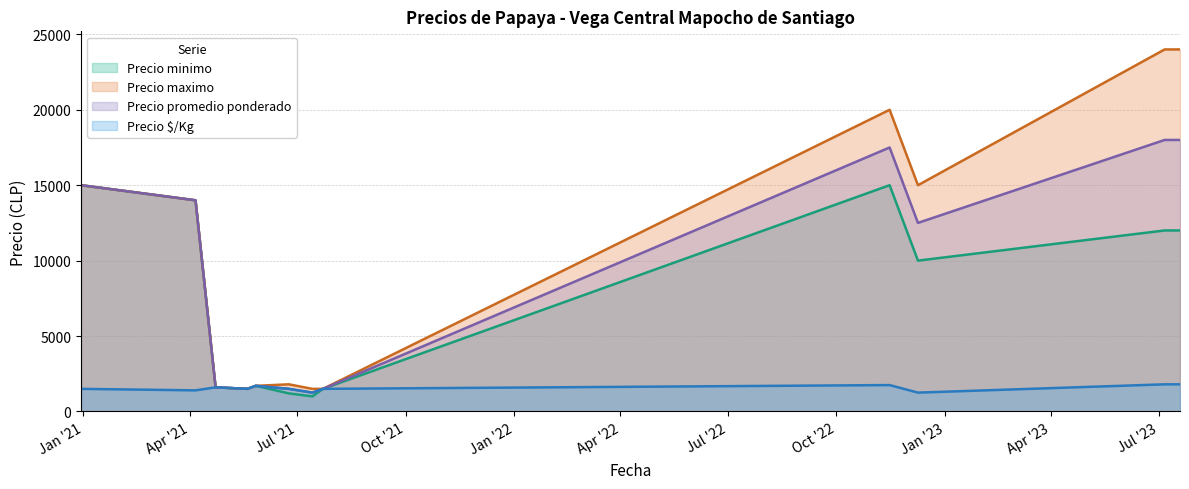

Does the chart have visible grid lines?

Yes